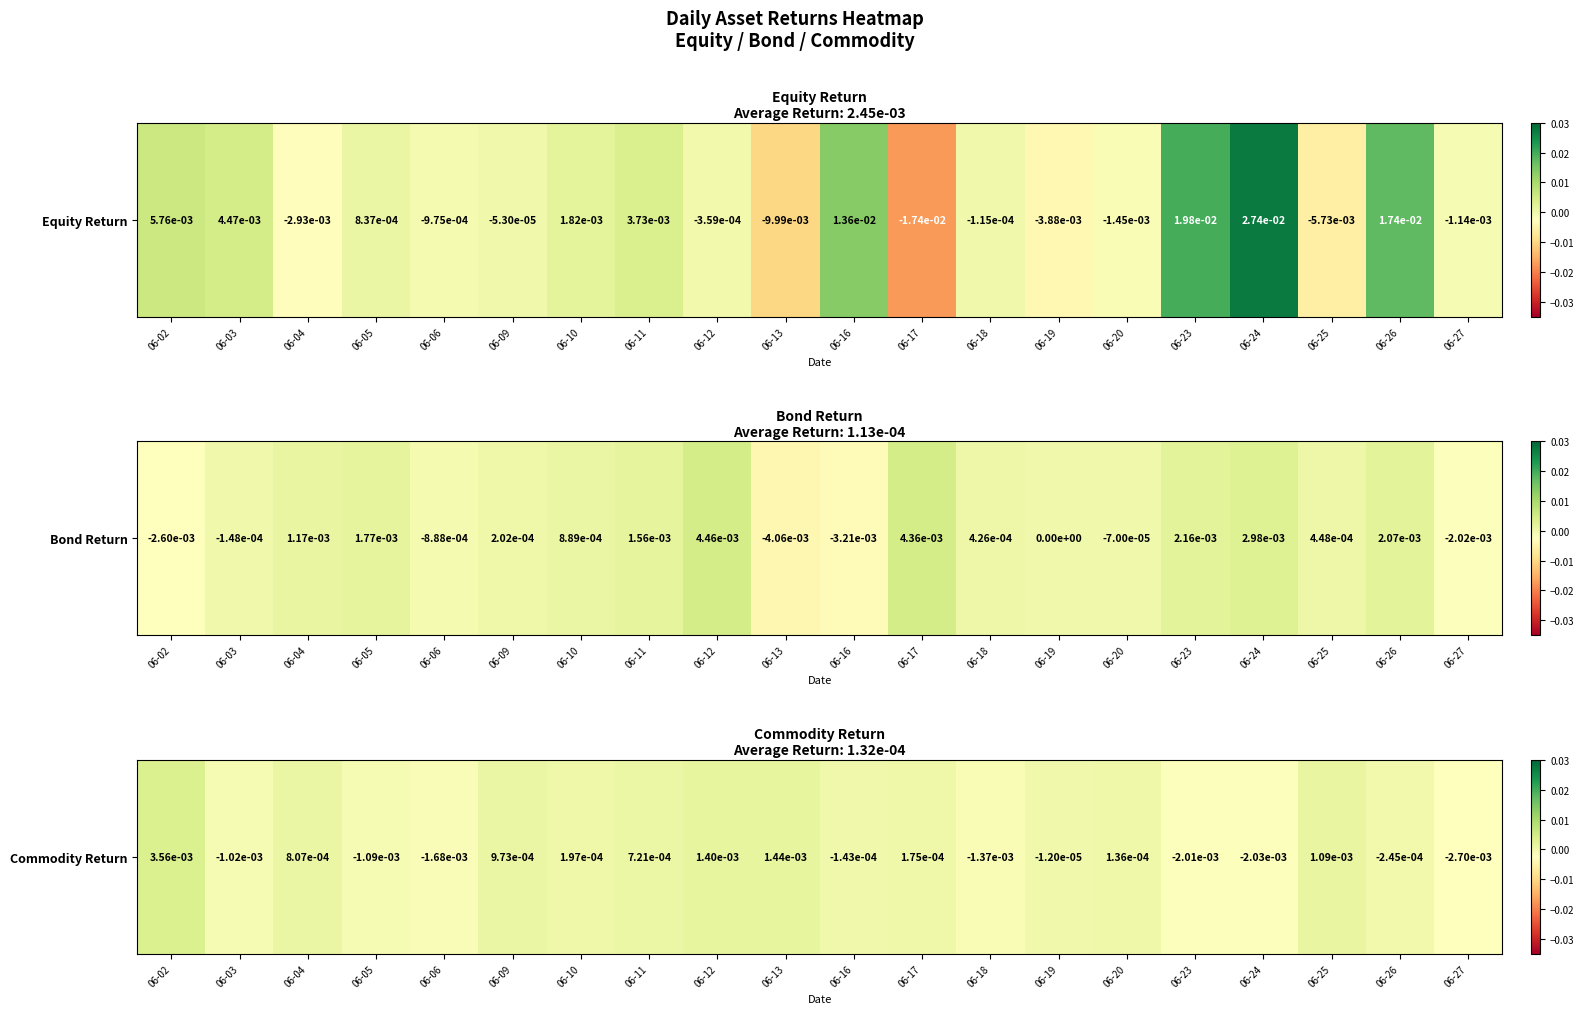

Rank the categories by value from highest to lowest.

06-02, 06-13, 06-12, 06-25, 06-09, 06-04, 06-11, 06-10, 06-17, 06-20, 06-19, 06-16, 06-26, 06-03, 06-05, 06-18, 06-06, 06-23, 06-24, 06-27